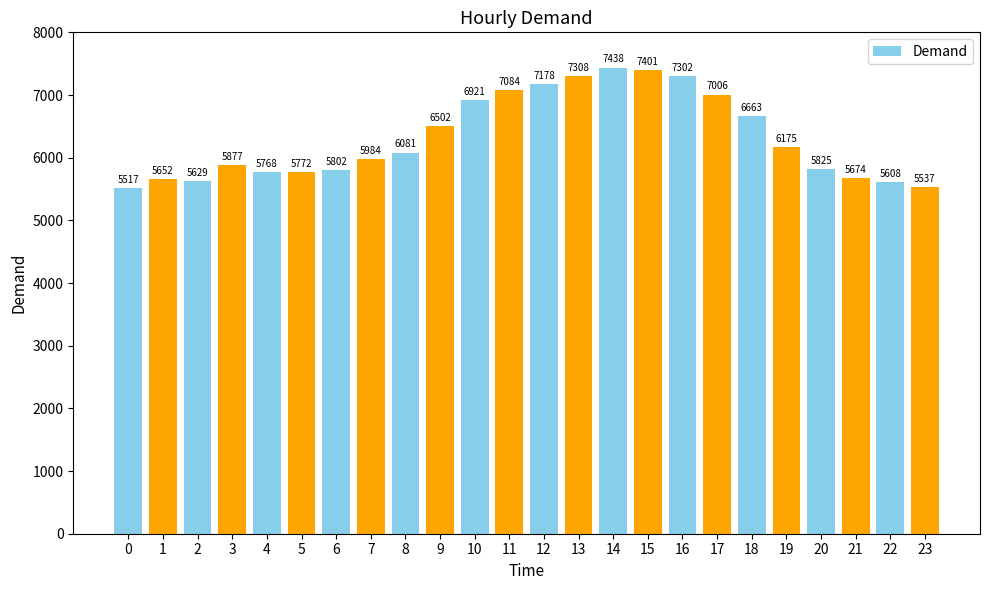

True or false: the data shows 6921 at 10.

True